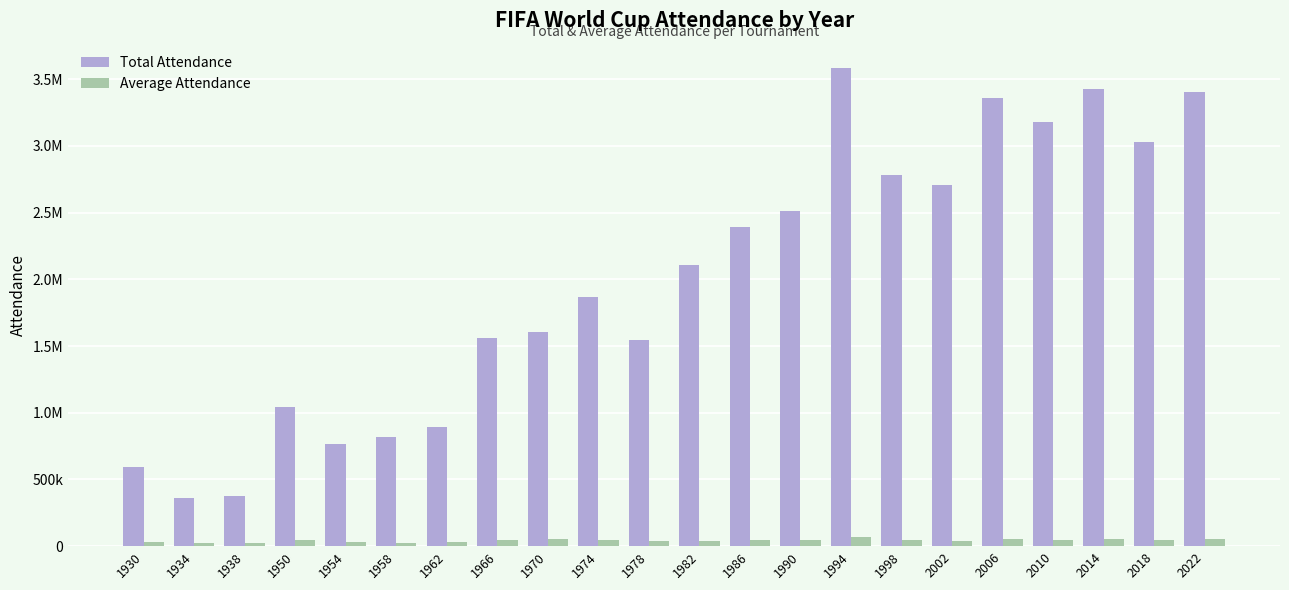

Which series changed the most between 1986 and 2022?

Total Attendance